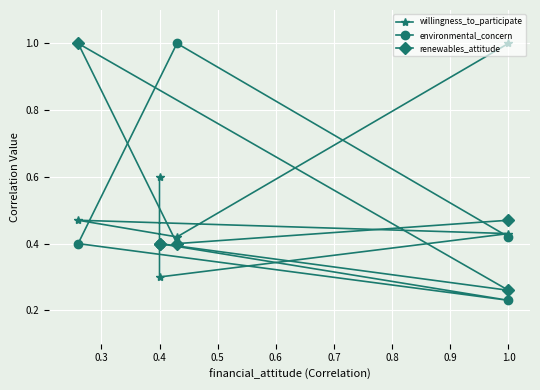

What is the value of the renewables_attitude point at the 6th from the left?

0.4